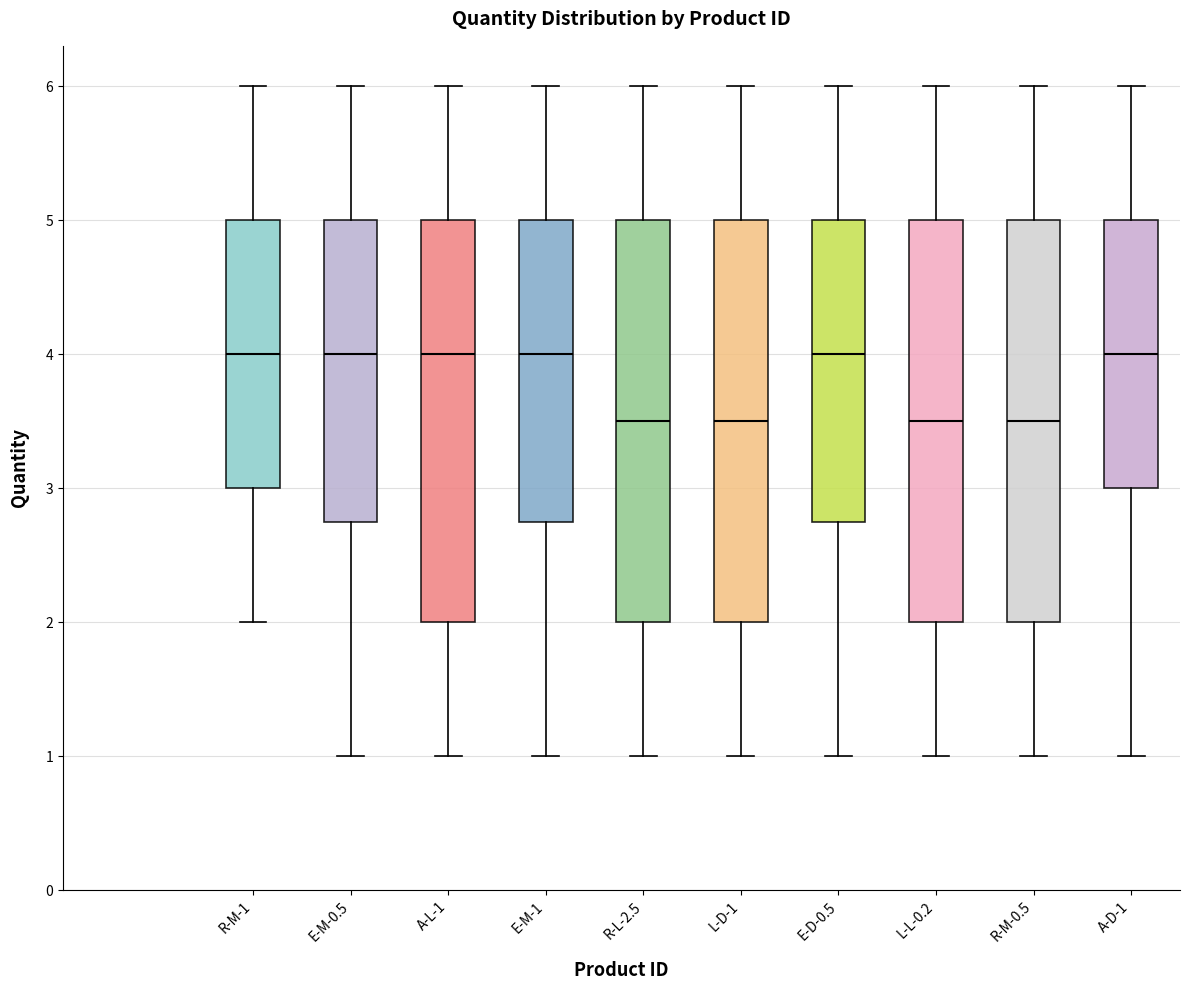

Where does the lower whisker of the box for A-L-1 end on the y-axis? The values are not printed on the chart, so give them approximately, as read against the axis.

1.0